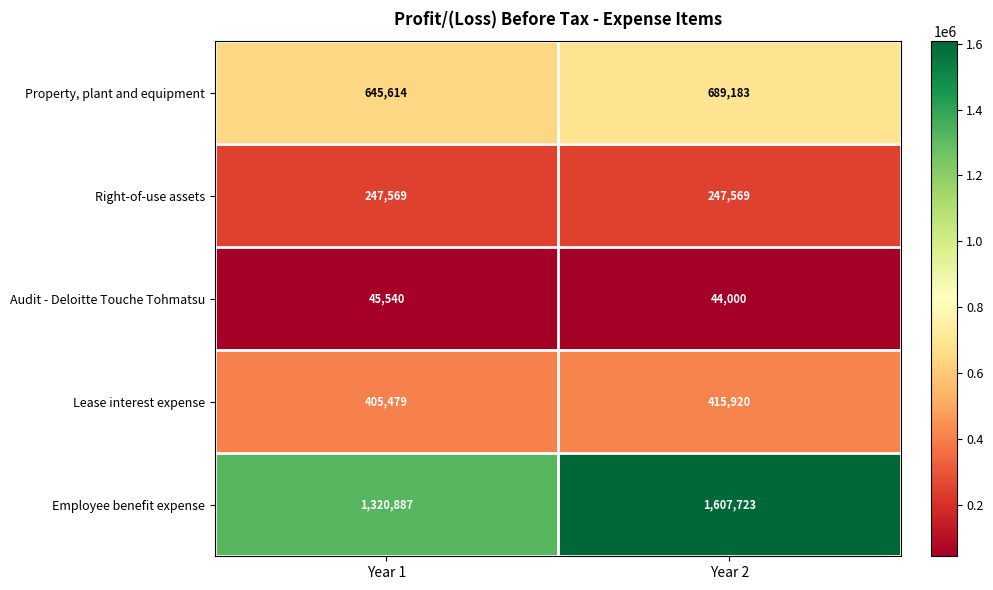

At which label is Lease interest expense closest to 410699?

Year 1